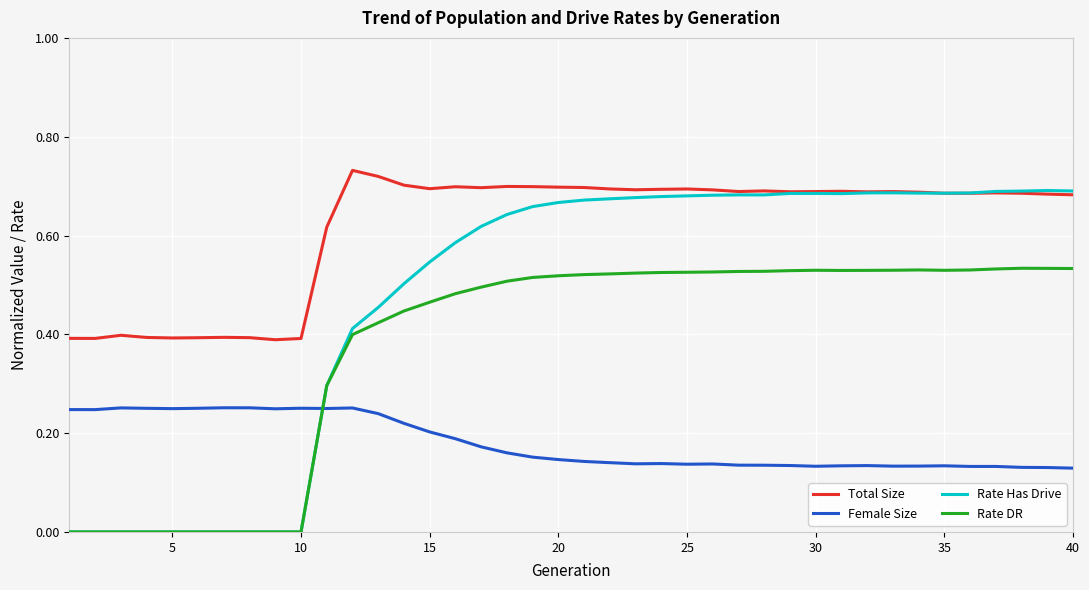

What are all the series names shown in the legend?

Total Size, Female Size, Rate Has Drive, Rate DR